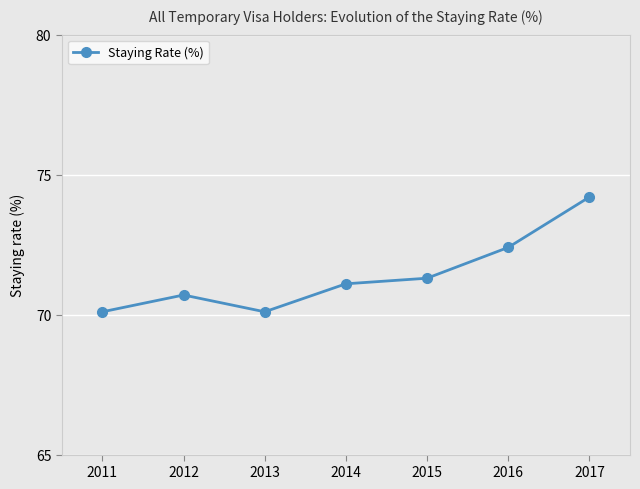

What is the difference between the maximum and second lowest values?

4.1